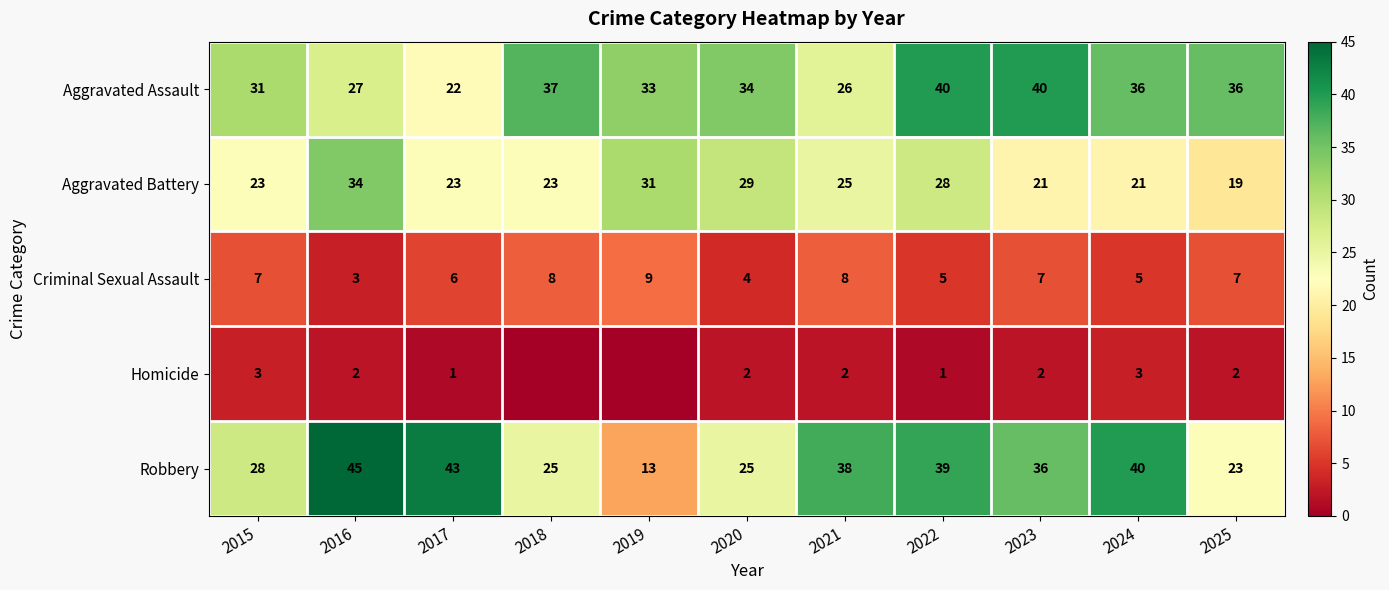

What is the minimum value for Aggravated Battery?

19